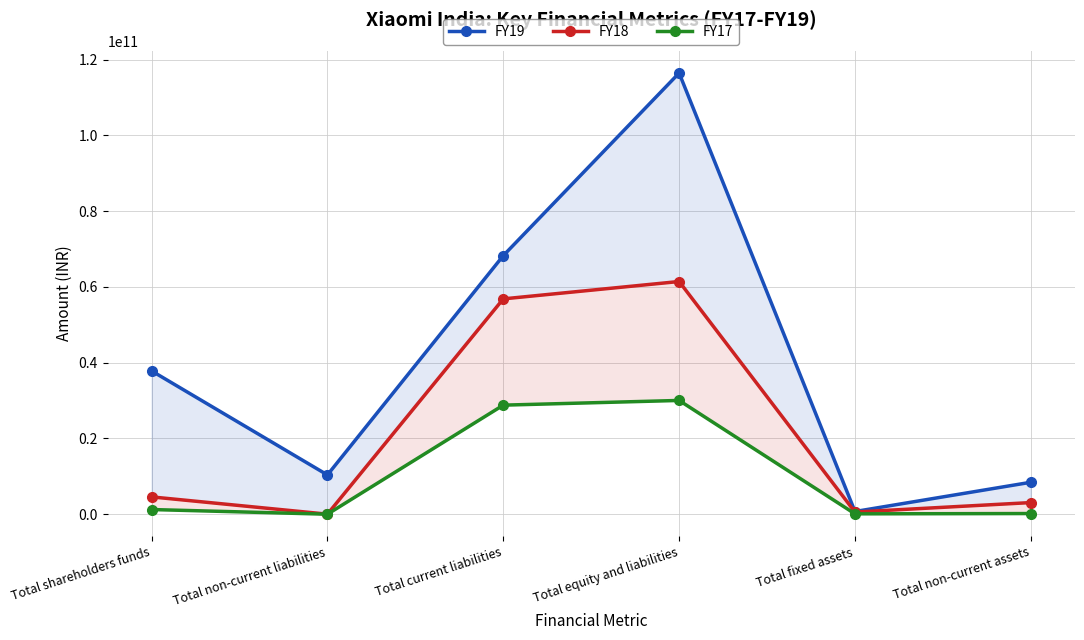

Rank the series by their average value, from highest to lowest.

FY19, FY18, FY17